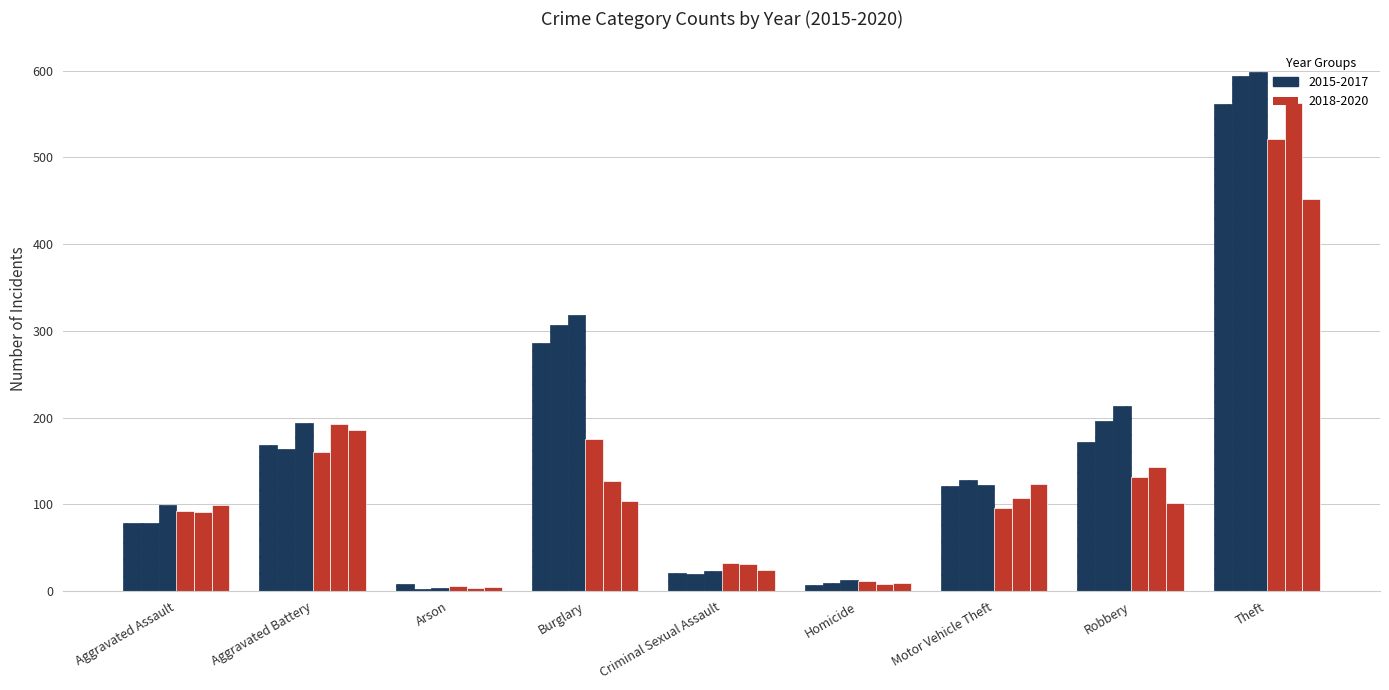

The 2015 series shows 302 at Aggravated Battery. True or false?

False